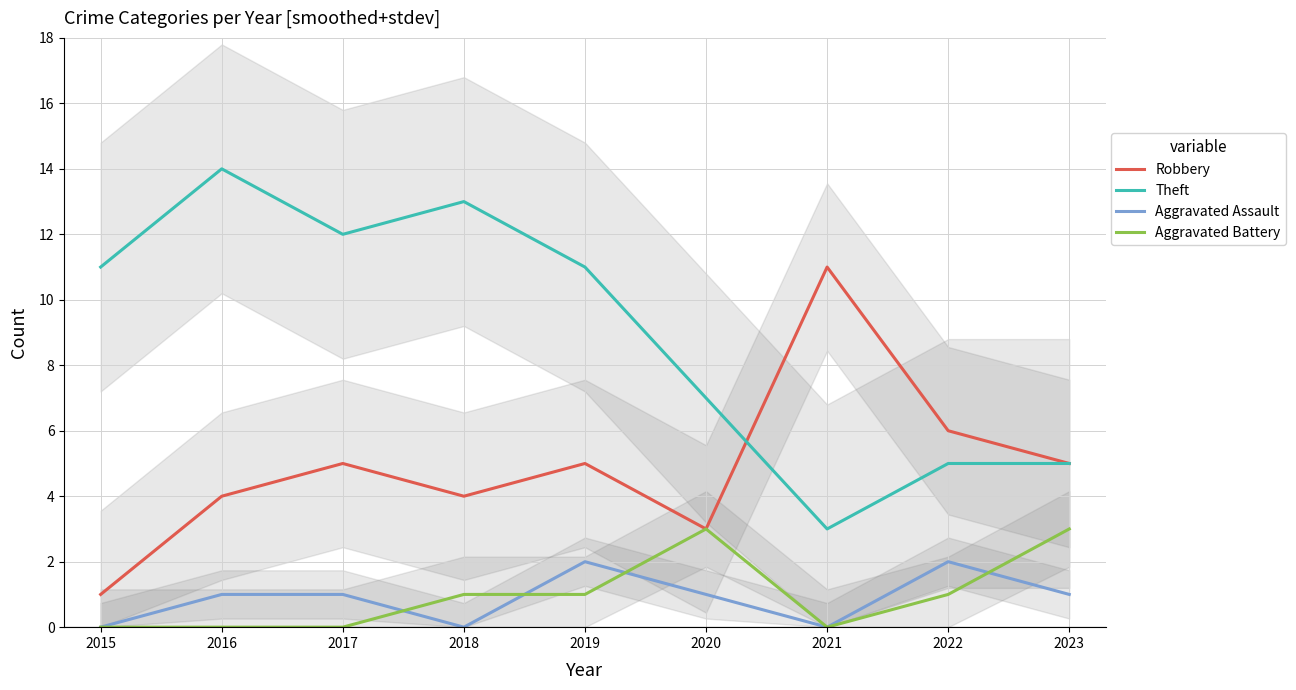

Does the chart have visible grid lines?

Yes